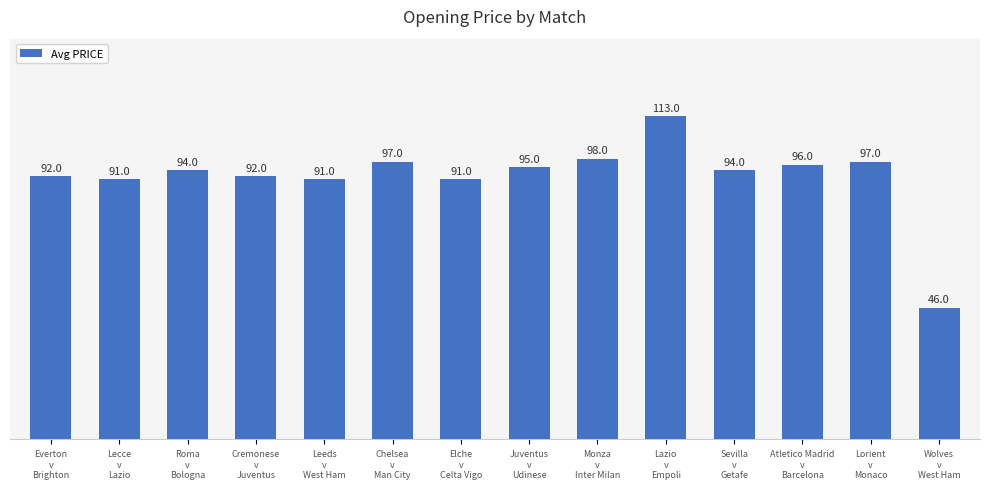

True or false: the data shows 135 at Lecce
v
Lazio.

False